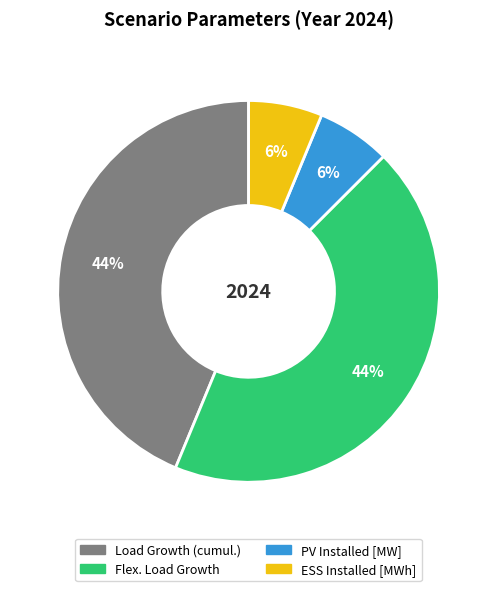

To the nearest percent, what percentage of the pie is ESS Installed [MWh]?

6%